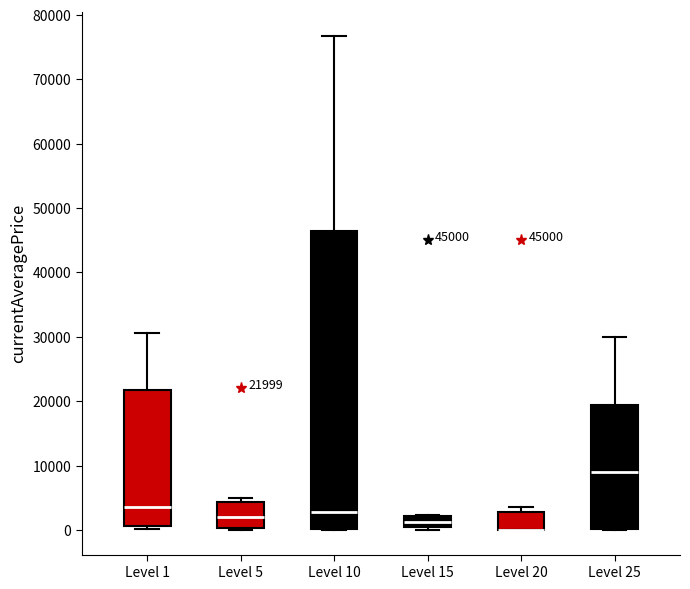

Which box is the tallest, from its lower edge to its upper edge?

Level 10